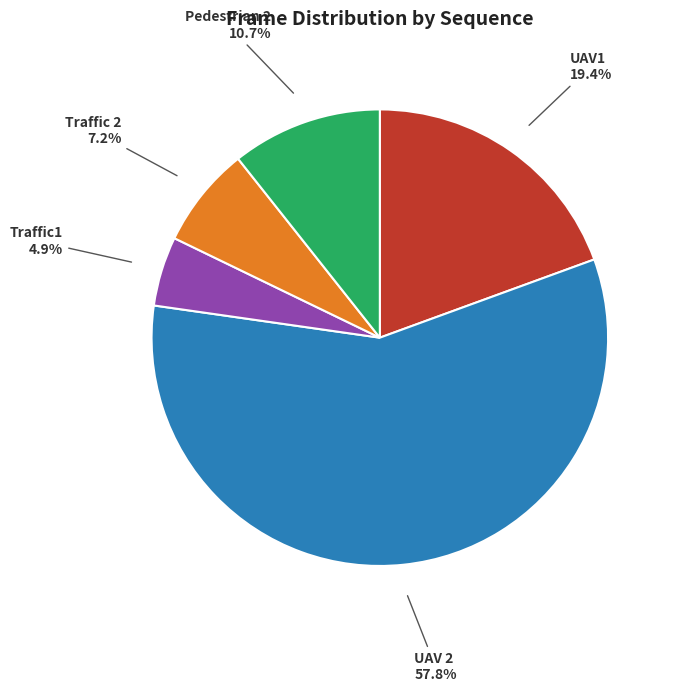

Which slice is the smallest?

Traffic1